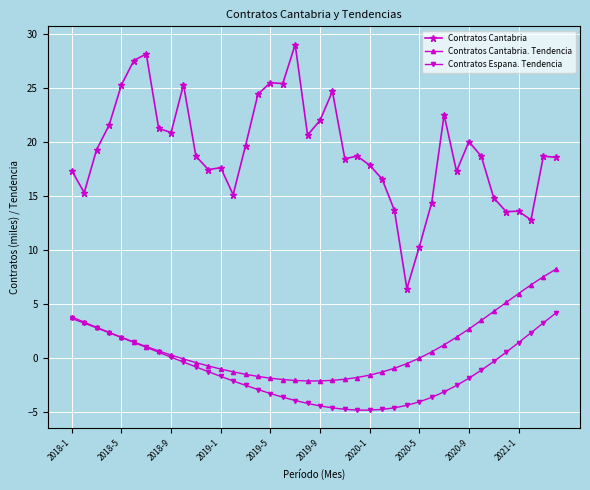

Is this an area chart (filled region under the line)?

No